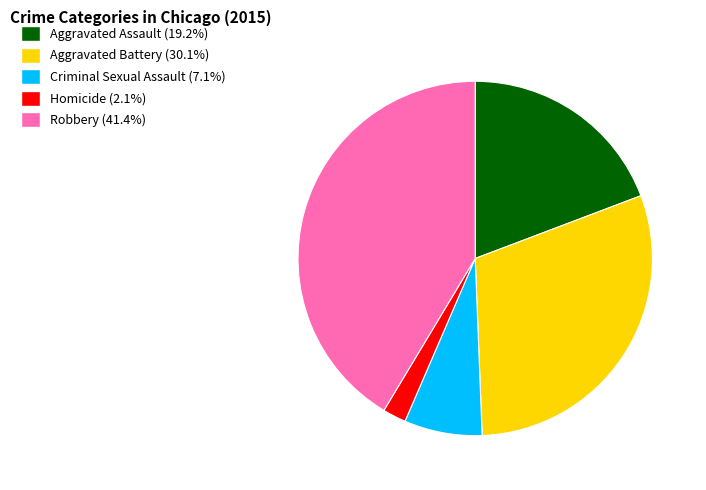

Which slice is the smallest?

Homicide